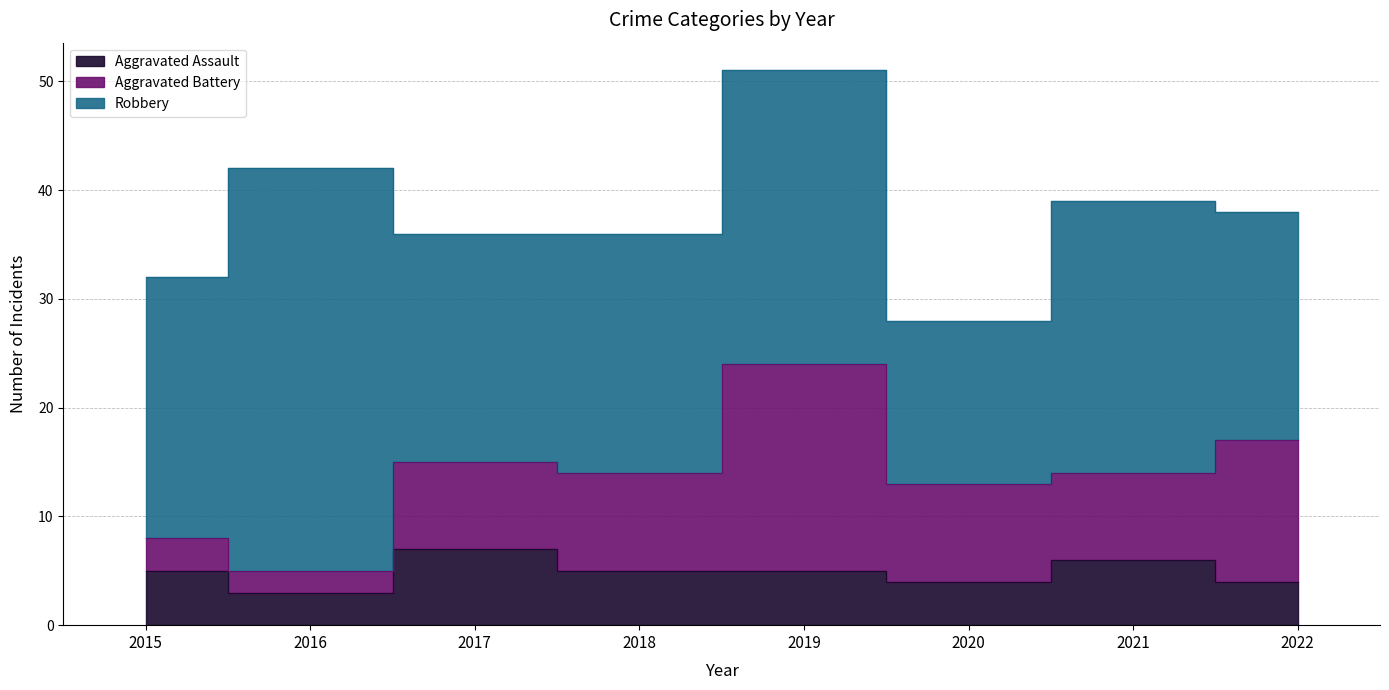

What is the value of the Robbery point at the 7th from the left?

25